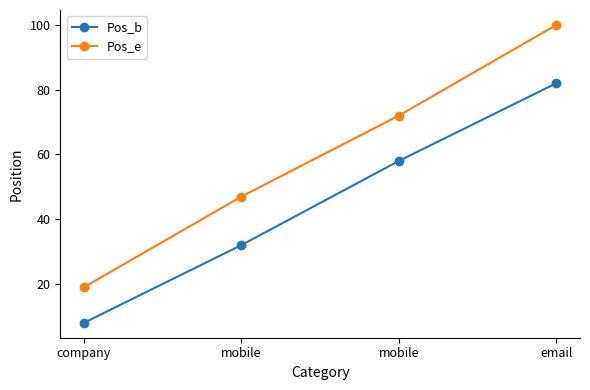

Reading left to right, transcribe all the data shown in this chart.

Pos_b: 8	32	58	82
Pos_e: 19	47	72	100